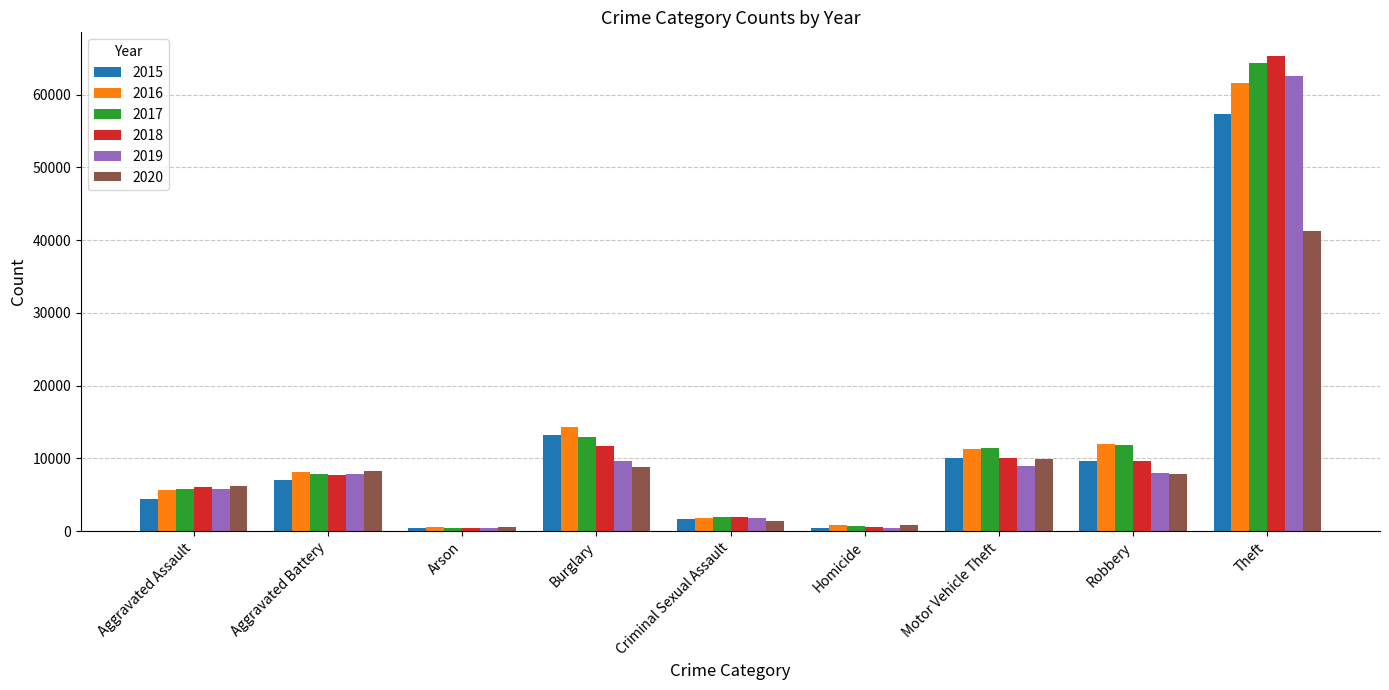

The value of 2019 at Motor Vehicle Theft is 8978. True or false?

True